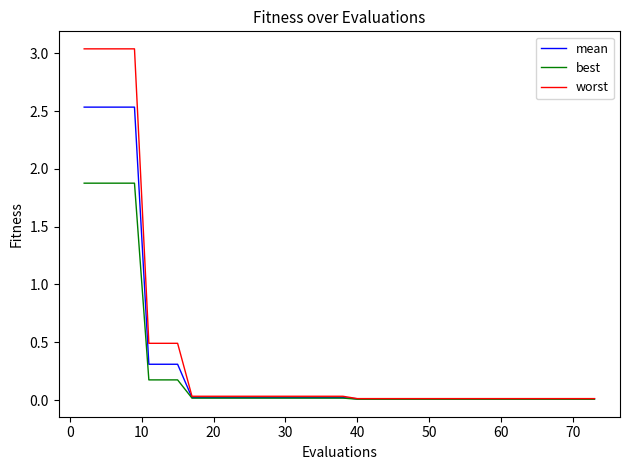

Which series has the largest range (max minus min)?

worst